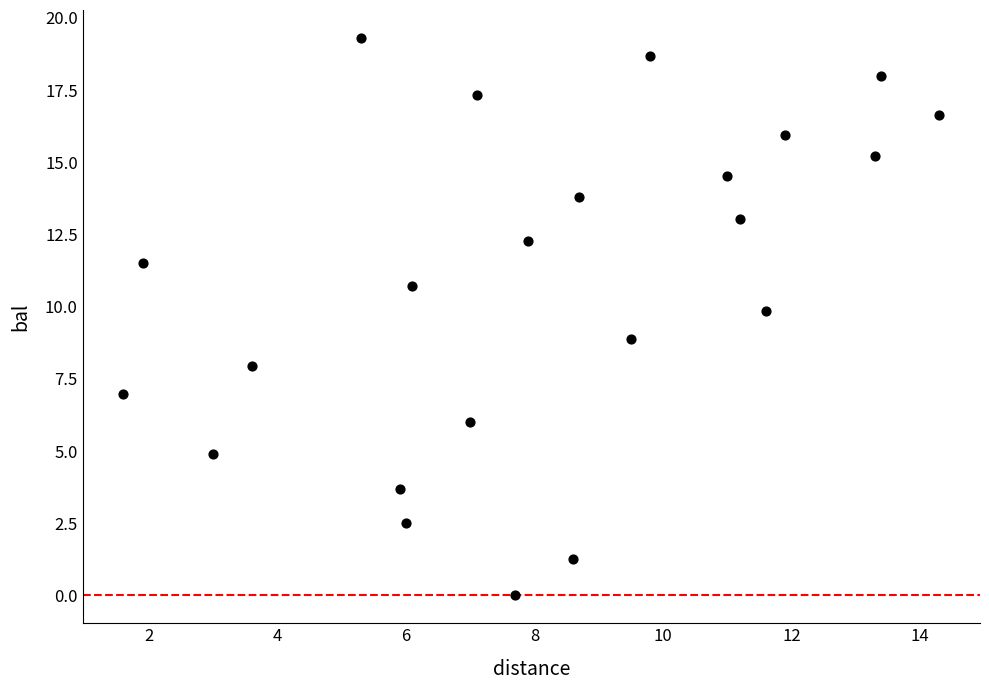

What is the range of X values (max minus min)?

12.7